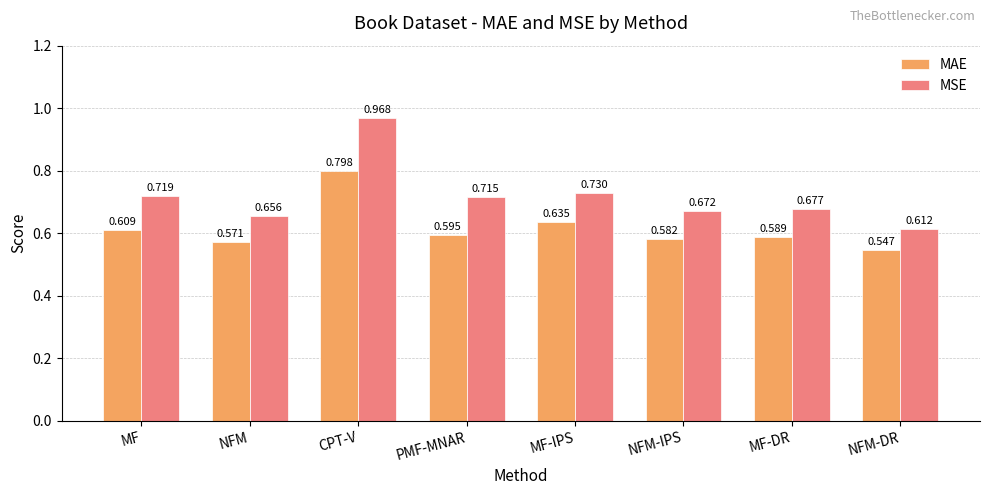

At which category is the sum across all series the highest?

CPT-V